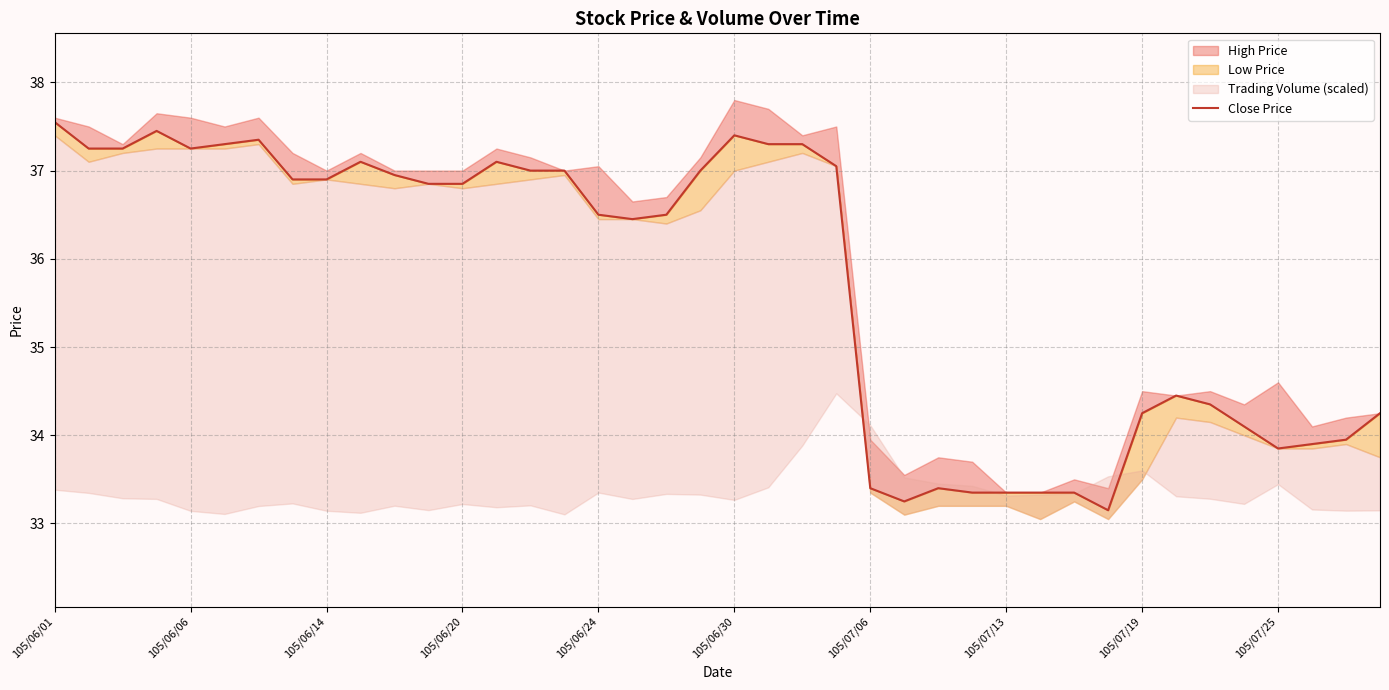

How many data points are above 36?

24